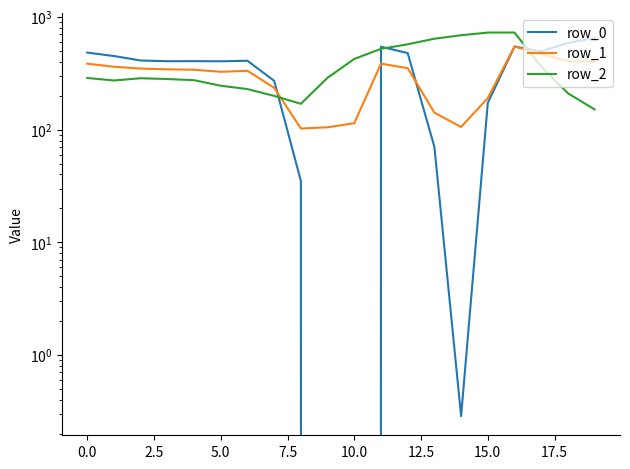

Does the chart display data point markers on the line(s)?

No